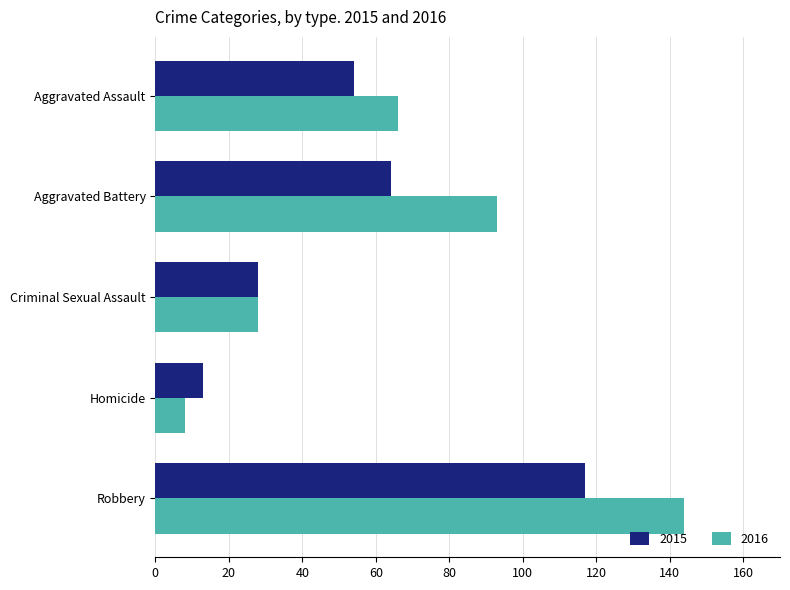

Is the value of 2016 at Aggravated Battery greater than the value of 2015 at Homicide?

Yes